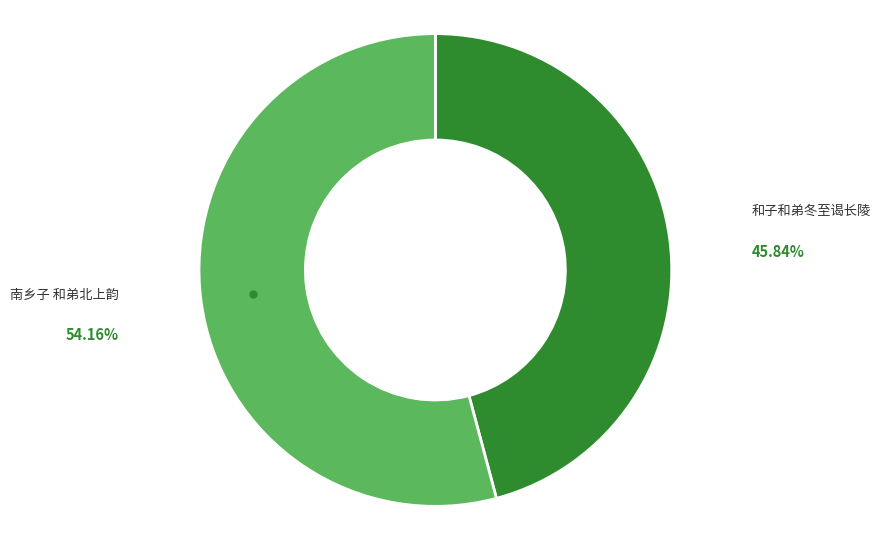

Is there a majority slice in this chart?

Yes